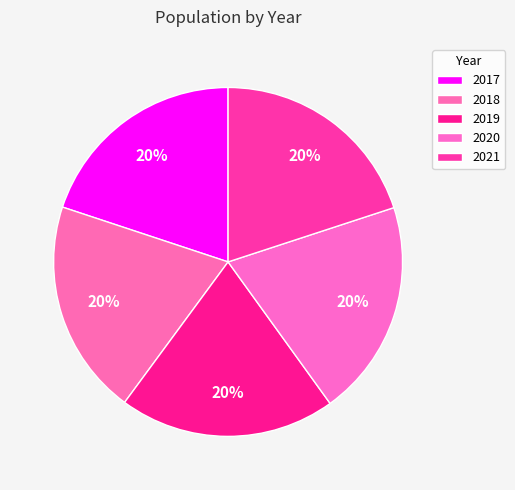

How many segments does this pie chart have?

5